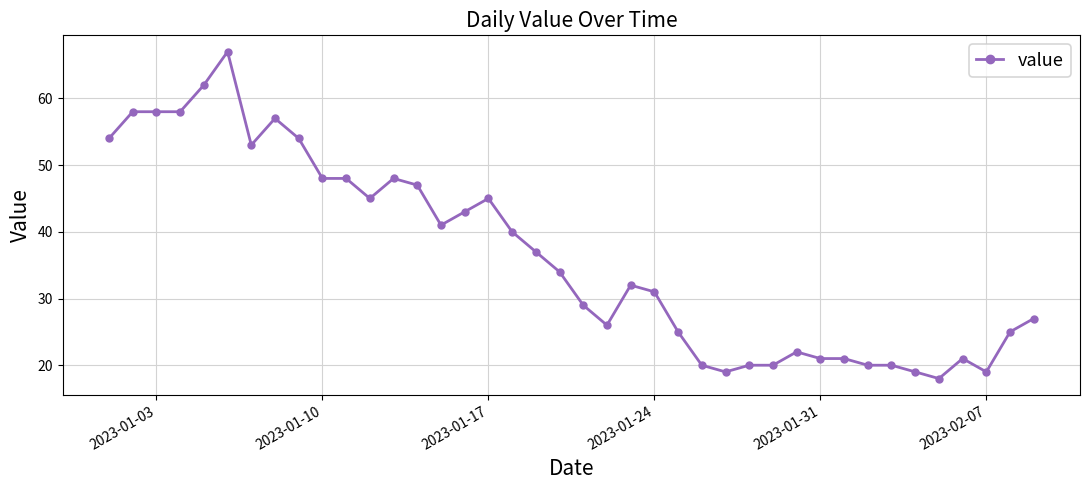

True or false: the data has more than 2 interior local peaks.

True